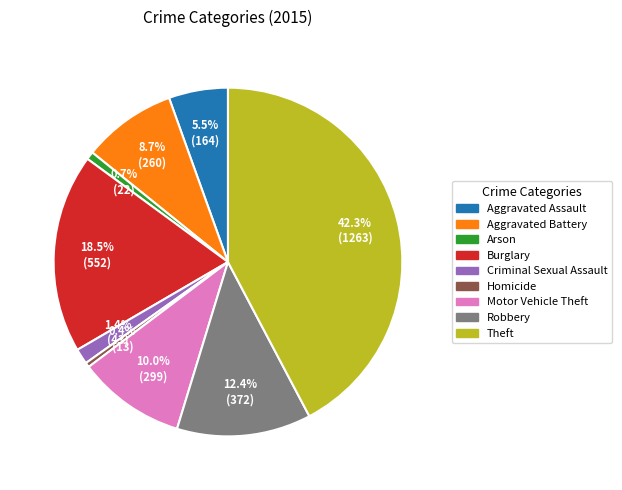

Which slice is the largest?

Theft